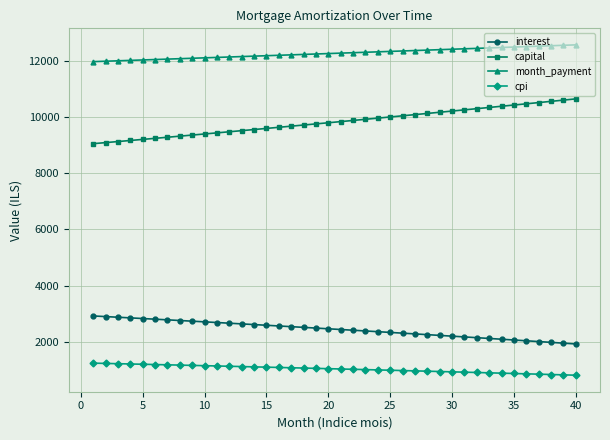

What is the smallest value displayed?

810.8